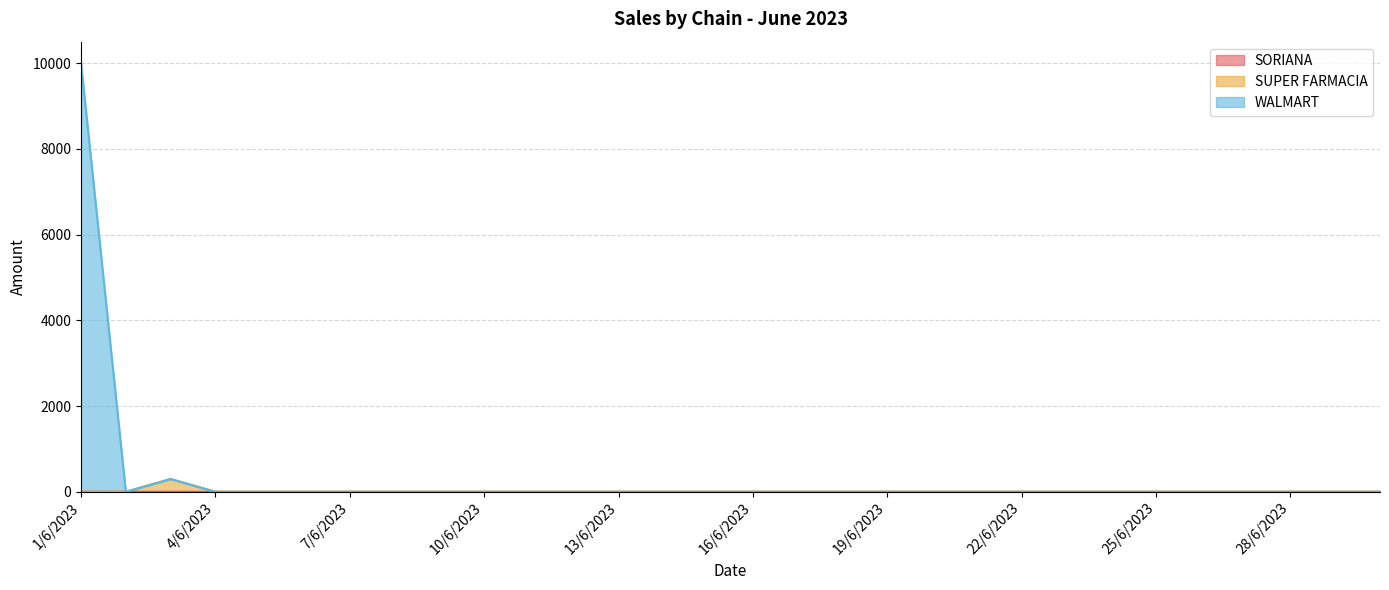

True or false: SUPER FARMACIA and SORIANA cross at least once.

False